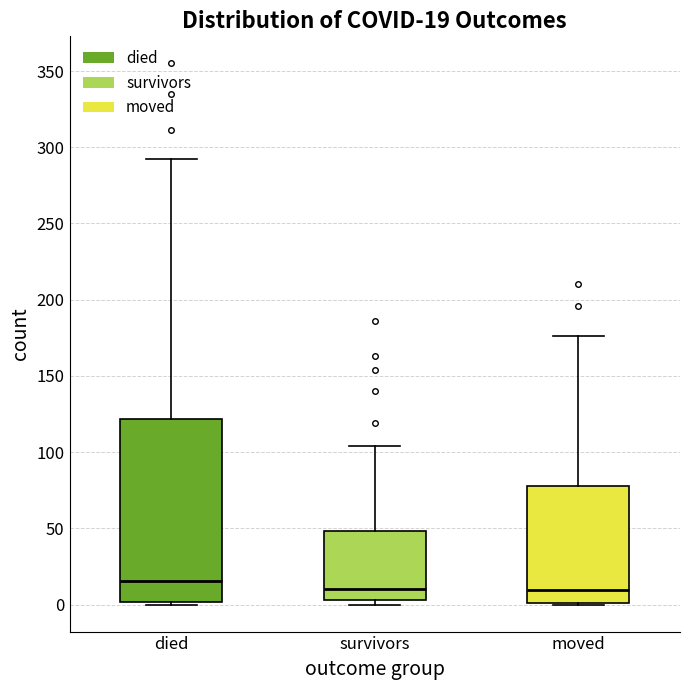

Which box has the highest median line?

died